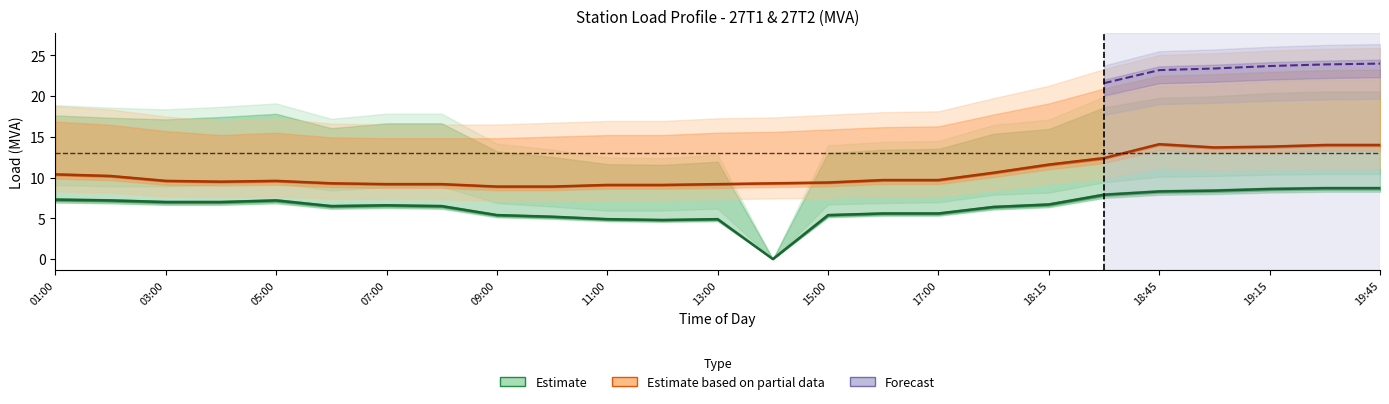

True or false: Estimate and Estimate based on partial data cross at least once.

False